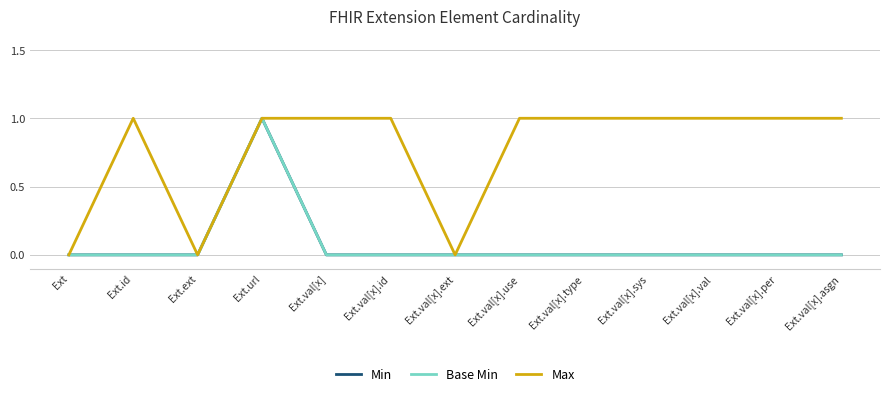

Reading left to right, transcribe all the data shown in this chart.

Min: 0	0	0	1	0	0	0	0	0	0	0	0	0
Base Min: 0	0	0	1	0	0	0	0	0	0	0	0	0
Max: 0	1	0	1	1	1	0	1	1	1	1	1	1